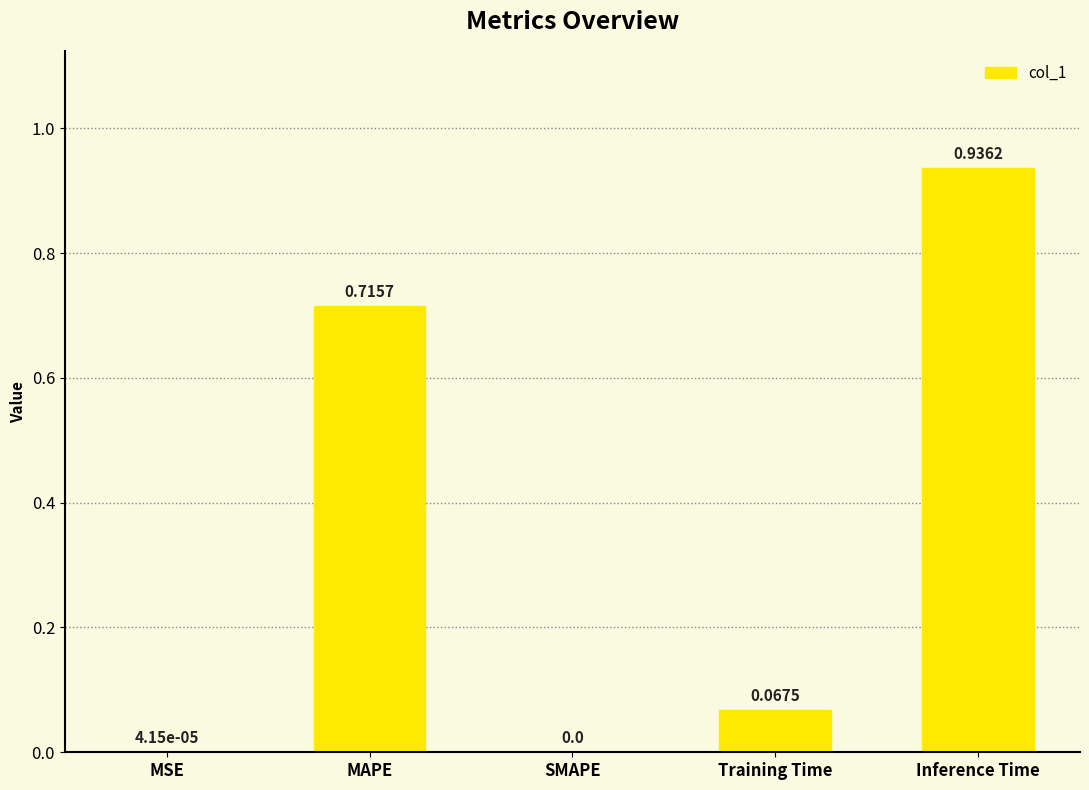

How many series are shown in this chart?

1